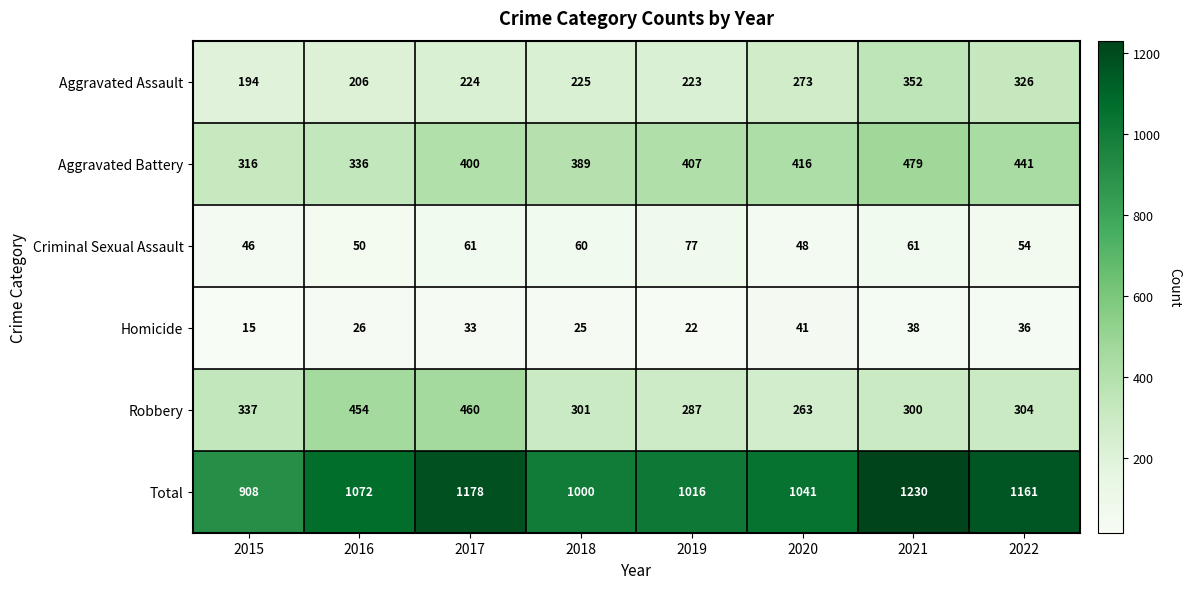

What is the approximate value of Aggravated Battery at 2018, to the nearest 10?

390